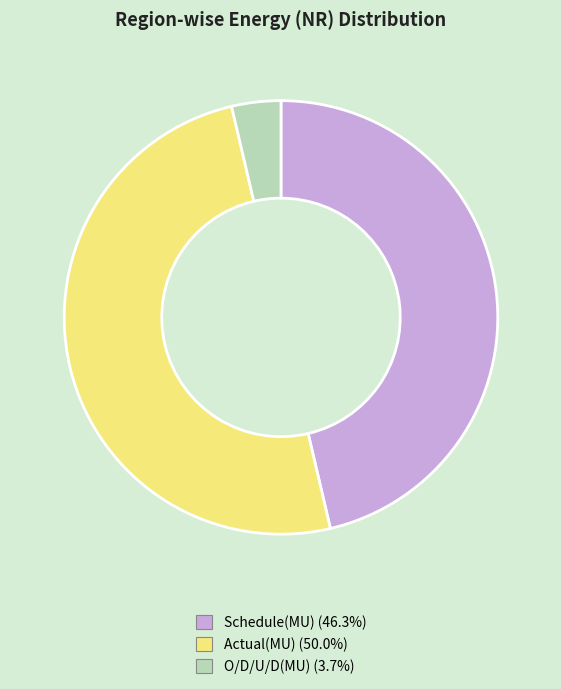

The O/D/U/D(MU) slice represents 4% of the pie. True or false?

True